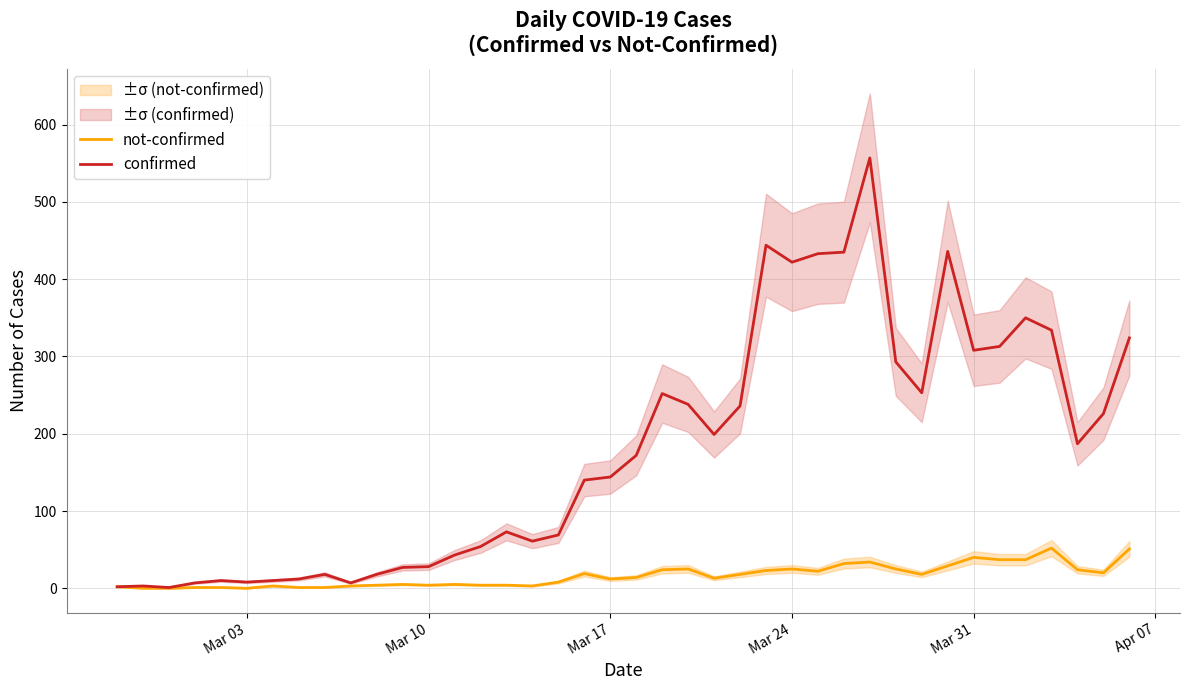

What is the highest value of the confirmed series?

557